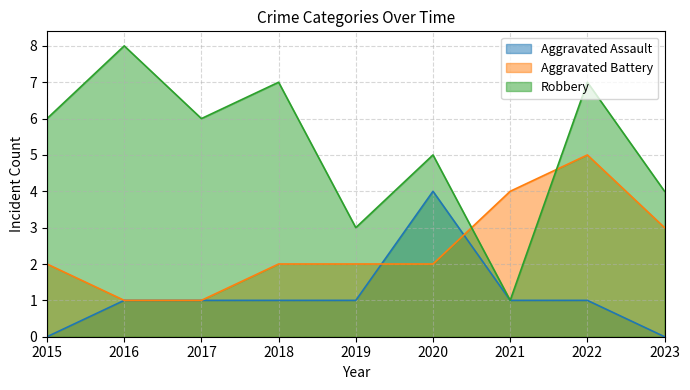

Read the Robbery value at 2019.

3